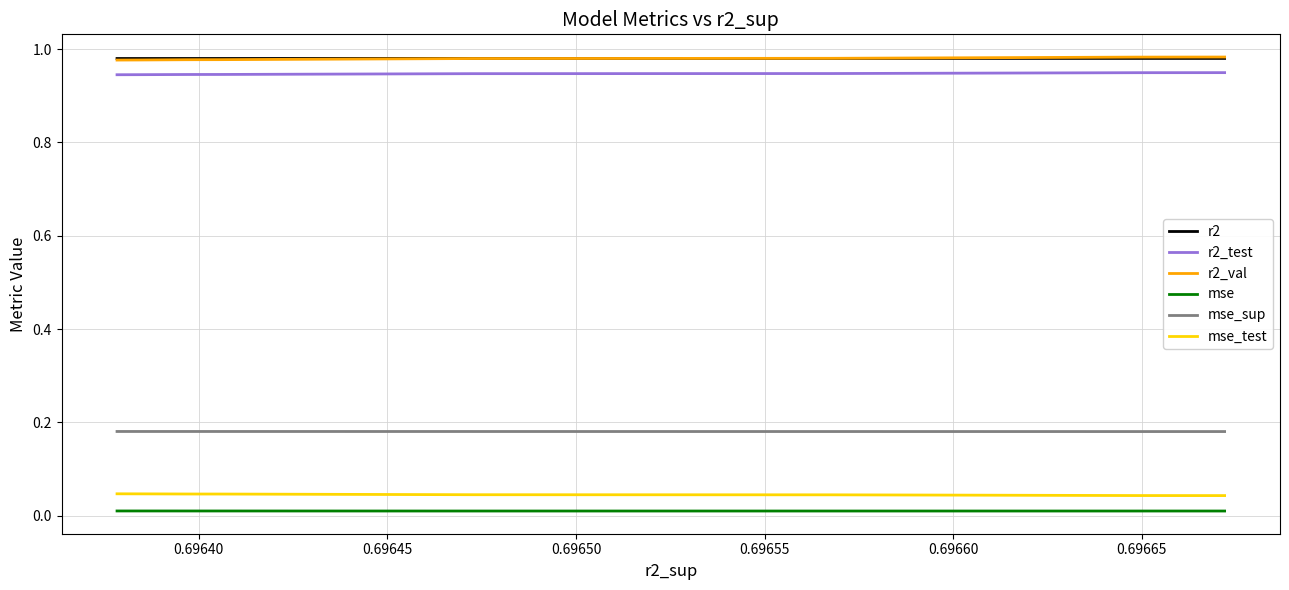

At which category does mse reach its first local valley?

0.69640